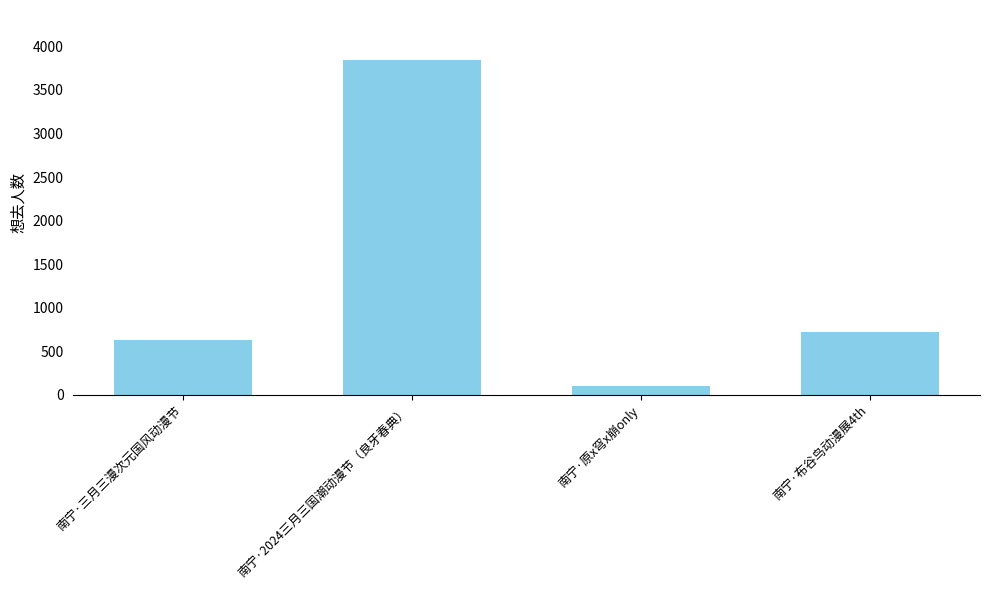

Is it true that the value at 南宁·三月三漫次元国风动漫节 is 1043?

False